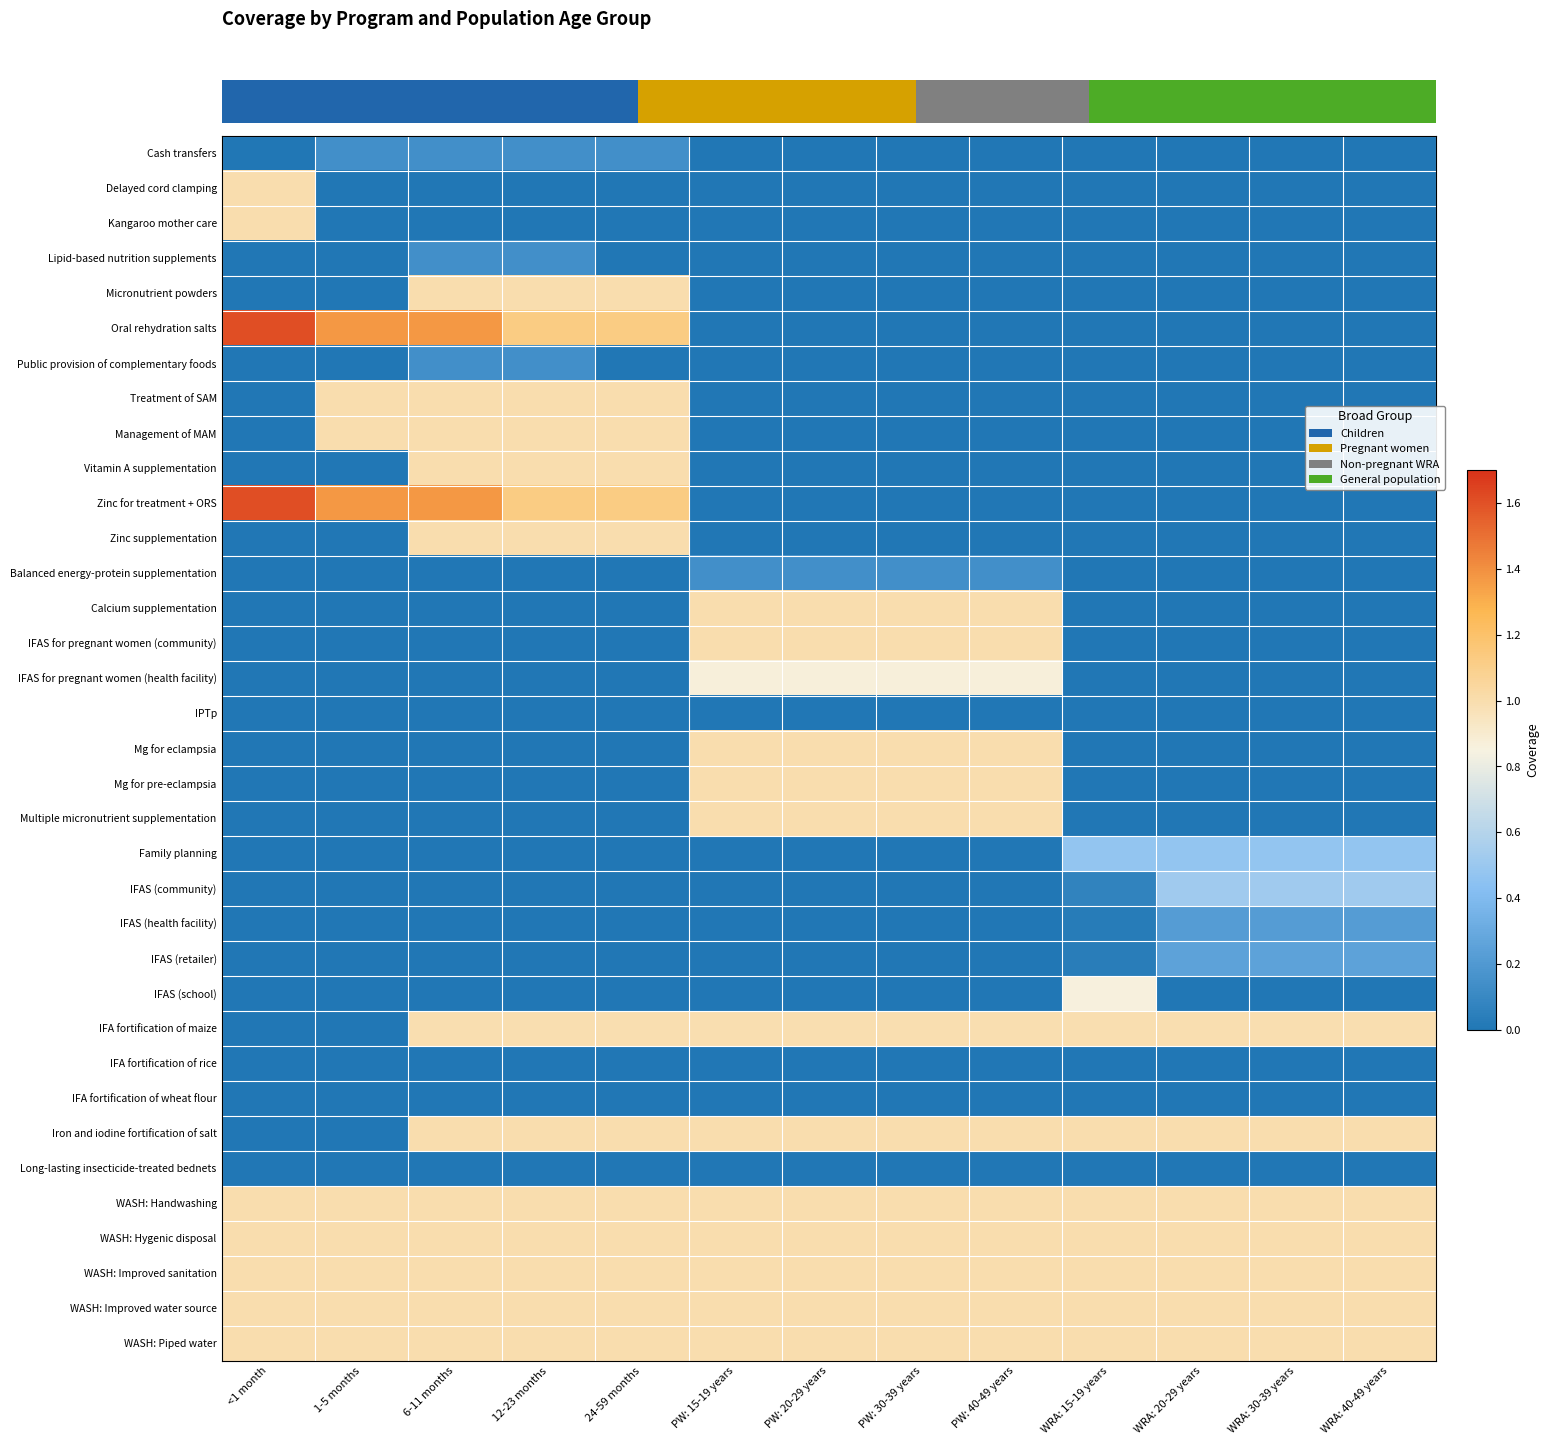

Reading left to right, extract all data points from this chart.

row_0: <1 month=0.0	1-5 months=0.1	6-11 months=0.1	12-23 months=0.1	24-59 months=0.1	PW: 15-19 years=0.0	PW: 20-29 years=0.0	PW: 30-39 years=0.0	PW: 40-49 years=0.0	WRA: 15-19 years=0.0	WRA: 20-29 years=0.0	WRA: 30-39 years=0.0	WRA: 40-49 years=0.0
row_1: <1 month=1.0	1-5 months=0.0	6-11 months=0.0	12-23 months=0.0	24-59 months=0.0	PW: 15-19 years=0.0	PW: 20-29 years=0.0	PW: 30-39 years=0.0	PW: 40-49 years=0.0	WRA: 15-19 years=0.0	WRA: 20-29 years=0.0	WRA: 30-39 years=0.0	WRA: 40-49 years=0.0
row_2: <1 month=1.0	1-5 months=0.0	6-11 months=0.0	12-23 months=0.0	24-59 months=0.0	PW: 15-19 years=0.0	PW: 20-29 years=0.0	PW: 30-39 years=0.0	PW: 40-49 years=0.0	WRA: 15-19 years=0.0	WRA: 20-29 years=0.0	WRA: 30-39 years=0.0	WRA: 40-49 years=0.0
row_3: <1 month=0.0	1-5 months=0.0	6-11 months=0.1	12-23 months=0.1	24-59 months=0.0	PW: 15-19 years=0.0	PW: 20-29 years=0.0	PW: 30-39 years=0.0	PW: 40-49 years=0.0	WRA: 15-19 years=0.0	WRA: 20-29 years=0.0	WRA: 30-39 years=0.0	WRA: 40-49 years=0.0
row_4: <1 month=0.0	1-5 months=0.0	6-11 months=1.0	12-23 months=1.0	24-59 months=1.0	PW: 15-19 years=0.0	PW: 20-29 years=0.0	PW: 30-39 years=0.0	PW: 40-49 years=0.0	WRA: 15-19 years=0.0	WRA: 20-29 years=0.0	WRA: 30-39 years=0.0	WRA: 40-49 years=0.0
row_5: <1 month=1.6	1-5 months=1.4	6-11 months=1.4	12-23 months=1.1	24-59 months=1.1	PW: 15-19 years=0.0	PW: 20-29 years=0.0	PW: 30-39 years=0.0	PW: 40-49 years=0.0	WRA: 15-19 years=0.0	WRA: 20-29 years=0.0	WRA: 30-39 years=0.0	WRA: 40-49 years=0.0
row_6: <1 month=0.0	1-5 months=0.0	6-11 months=0.1	12-23 months=0.1	24-59 months=0.0	PW: 15-19 years=0.0	PW: 20-29 years=0.0	PW: 30-39 years=0.0	PW: 40-49 years=0.0	WRA: 15-19 years=0.0	WRA: 20-29 years=0.0	WRA: 30-39 years=0.0	WRA: 40-49 years=0.0
row_7: <1 month=0.0	1-5 months=1.0	6-11 months=1.0	12-23 months=1.0	24-59 months=1.0	PW: 15-19 years=0.0	PW: 20-29 years=0.0	PW: 30-39 years=0.0	PW: 40-49 years=0.0	WRA: 15-19 years=0.0	WRA: 20-29 years=0.0	WRA: 30-39 years=0.0	WRA: 40-49 years=0.0
row_8: <1 month=0.0	1-5 months=1.0	6-11 months=1.0	12-23 months=1.0	24-59 months=1.0	PW: 15-19 years=0.0	PW: 20-29 years=0.0	PW: 30-39 years=0.0	PW: 40-49 years=0.0	WRA: 15-19 years=0.0	WRA: 20-29 years=0.0	WRA: 30-39 years=0.0	WRA: 40-49 years=0.0
row_9: <1 month=0.0	1-5 months=0.0	6-11 months=1.0	12-23 months=1.0	24-59 months=1.0	PW: 15-19 years=0.0	PW: 20-29 years=0.0	PW: 30-39 years=0.0	PW: 40-49 years=0.0	WRA: 15-19 years=0.0	WRA: 20-29 years=0.0	WRA: 30-39 years=0.0	WRA: 40-49 years=0.0
row_10: <1 month=1.6	1-5 months=1.4	6-11 months=1.4	12-23 months=1.1	24-59 months=1.1	PW: 15-19 years=0.0	PW: 20-29 years=0.0	PW: 30-39 years=0.0	PW: 40-49 years=0.0	WRA: 15-19 years=0.0	WRA: 20-29 years=0.0	WRA: 30-39 years=0.0	WRA: 40-49 years=0.0
row_11: <1 month=0.0	1-5 months=0.0	6-11 months=1.0	12-23 months=1.0	24-59 months=1.0	PW: 15-19 years=0.0	PW: 20-29 years=0.0	PW: 30-39 years=0.0	PW: 40-49 years=0.0	WRA: 15-19 years=0.0	WRA: 20-29 years=0.0	WRA: 30-39 years=0.0	WRA: 40-49 years=0.0
row_12: <1 month=0.0	1-5 months=0.0	6-11 months=0.0	12-23 months=0.0	24-59 months=0.0	PW: 15-19 years=0.1	PW: 20-29 years=0.1	PW: 30-39 years=0.1	PW: 40-49 years=0.1	WRA: 15-19 years=0.0	WRA: 20-29 years=0.0	WRA: 30-39 years=0.0	WRA: 40-49 years=0.0
row_13: <1 month=0.0	1-5 months=0.0	6-11 months=0.0	12-23 months=0.0	24-59 months=0.0	PW: 15-19 years=1.0	PW: 20-29 years=1.0	PW: 30-39 years=1.0	PW: 40-49 years=1.0	WRA: 15-19 years=0.0	WRA: 20-29 years=0.0	WRA: 30-39 years=0.0	WRA: 40-49 years=0.0
row_14: <1 month=0.0	1-5 months=0.0	6-11 months=0.0	12-23 months=0.0	24-59 months=0.0	PW: 15-19 years=1.0	PW: 20-29 years=1.0	PW: 30-39 years=1.0	PW: 40-49 years=1.0	WRA: 15-19 years=0.0	WRA: 20-29 years=0.0	WRA: 30-39 years=0.0	WRA: 40-49 years=0.0
row_15: <1 month=0.0	1-5 months=0.0	6-11 months=0.0	12-23 months=0.0	24-59 months=0.0	PW: 15-19 years=0.9	PW: 20-29 years=0.9	PW: 30-39 years=0.9	PW: 40-49 years=0.9	WRA: 15-19 years=0.0	WRA: 20-29 years=0.0	WRA: 30-39 years=0.0	WRA: 40-49 years=0.0
row_16: <1 month=0.0	1-5 months=0.0	6-11 months=0.0	12-23 months=0.0	24-59 months=0.0	PW: 15-19 years=0.0	PW: 20-29 years=0.0	PW: 30-39 years=0.0	PW: 40-49 years=0.0	WRA: 15-19 years=0.0	WRA: 20-29 years=0.0	WRA: 30-39 years=0.0	WRA: 40-49 years=0.0
row_17: <1 month=0.0	1-5 months=0.0	6-11 months=0.0	12-23 months=0.0	24-59 months=0.0	PW: 15-19 years=1.0	PW: 20-29 years=1.0	PW: 30-39 years=1.0	PW: 40-49 years=1.0	WRA: 15-19 years=0.0	WRA: 20-29 years=0.0	WRA: 30-39 years=0.0	WRA: 40-49 years=0.0
row_18: <1 month=0.0	1-5 months=0.0	6-11 months=0.0	12-23 months=0.0	24-59 months=0.0	PW: 15-19 years=1.0	PW: 20-29 years=1.0	PW: 30-39 years=1.0	PW: 40-49 years=1.0	WRA: 15-19 years=0.0	WRA: 20-29 years=0.0	WRA: 30-39 years=0.0	WRA: 40-49 years=0.0
row_19: <1 month=0.0	1-5 months=0.0	6-11 months=0.0	12-23 months=0.0	24-59 months=0.0	PW: 15-19 years=1.0	PW: 20-29 years=1.0	PW: 30-39 years=1.0	PW: 40-49 years=1.0	WRA: 15-19 years=0.0	WRA: 20-29 years=0.0	WRA: 30-39 years=0.0	WRA: 40-49 years=0.0
row_20: <1 month=0.0	1-5 months=0.0	6-11 months=0.0	12-23 months=0.0	24-59 months=0.0	PW: 15-19 years=0.0	PW: 20-29 years=0.0	PW: 30-39 years=0.0	PW: 40-49 years=0.0	WRA: 15-19 years=0.5	WRA: 20-29 years=0.5	WRA: 30-39 years=0.5	WRA: 40-49 years=0.5
row_21: <1 month=0.0	1-5 months=0.0	6-11 months=0.0	12-23 months=0.0	24-59 months=0.0	PW: 15-19 years=0.0	PW: 20-29 years=0.0	PW: 30-39 years=0.0	PW: 40-49 years=0.0	WRA: 15-19 years=0.1	WRA: 20-29 years=0.5	WRA: 30-39 years=0.5	WRA: 40-49 years=0.5
row_22: <1 month=0.0	1-5 months=0.0	6-11 months=0.0	12-23 months=0.0	24-59 months=0.0	PW: 15-19 years=0.0	PW: 20-29 years=0.0	PW: 30-39 years=0.0	PW: 40-49 years=0.0	WRA: 15-19 years=0.0	WRA: 20-29 years=0.2	WRA: 30-39 years=0.2	WRA: 40-49 years=0.2
row_23: <1 month=0.0	1-5 months=0.0	6-11 months=0.0	12-23 months=0.0	24-59 months=0.0	PW: 15-19 years=0.0	PW: 20-29 years=0.0	PW: 30-39 years=0.0	PW: 40-49 years=0.0	WRA: 15-19 years=0.0	WRA: 20-29 years=0.3	WRA: 30-39 years=0.3	WRA: 40-49 years=0.3
row_24: <1 month=0.0	1-5 months=0.0	6-11 months=0.0	12-23 months=0.0	24-59 months=0.0	PW: 15-19 years=0.0	PW: 20-29 years=0.0	PW: 30-39 years=0.0	PW: 40-49 years=0.0	WRA: 15-19 years=0.9	WRA: 20-29 years=0.0	WRA: 30-39 years=0.0	WRA: 40-49 years=0.0
row_25: <1 month=0.0	1-5 months=0.0	6-11 months=1.0	12-23 months=1.0	24-59 months=1.0	PW: 15-19 years=1.0	PW: 20-29 years=1.0	PW: 30-39 years=1.0	PW: 40-49 years=1.0	WRA: 15-19 years=1.0	WRA: 20-29 years=1.0	WRA: 30-39 years=1.0	WRA: 40-49 years=1.0
row_26: <1 month=0.0	1-5 months=0.0	6-11 months=0.0	12-23 months=0.0	24-59 months=0.0	PW: 15-19 years=0.0	PW: 20-29 years=0.0	PW: 30-39 years=0.0	PW: 40-49 years=0.0	WRA: 15-19 years=0.0	WRA: 20-29 years=0.0	WRA: 30-39 years=0.0	WRA: 40-49 years=0.0
row_27: <1 month=0.0	1-5 months=0.0	6-11 months=0.0	12-23 months=0.0	24-59 months=0.0	PW: 15-19 years=0.0	PW: 20-29 years=0.0	PW: 30-39 years=0.0	PW: 40-49 years=0.0	WRA: 15-19 years=0.0	WRA: 20-29 years=0.0	WRA: 30-39 years=0.0	WRA: 40-49 years=0.0
row_28: <1 month=0.0	1-5 months=0.0	6-11 months=1.0	12-23 months=1.0	24-59 months=1.0	PW: 15-19 years=1.0	PW: 20-29 years=1.0	PW: 30-39 years=1.0	PW: 40-49 years=1.0	WRA: 15-19 years=1.0	WRA: 20-29 years=1.0	WRA: 30-39 years=1.0	WRA: 40-49 years=1.0
row_29: <1 month=0.0	1-5 months=0.0	6-11 months=0.0	12-23 months=0.0	24-59 months=0.0	PW: 15-19 years=0.0	PW: 20-29 years=0.0	PW: 30-39 years=0.0	PW: 40-49 years=0.0	WRA: 15-19 years=0.0	WRA: 20-29 years=0.0	WRA: 30-39 years=0.0	WRA: 40-49 years=0.0
row_30: <1 month=1.0	1-5 months=1.0	6-11 months=1.0	12-23 months=1.0	24-59 months=1.0	PW: 15-19 years=1.0	PW: 20-29 years=1.0	PW: 30-39 years=1.0	PW: 40-49 years=1.0	WRA: 15-19 years=1.0	WRA: 20-29 years=1.0	WRA: 30-39 years=1.0	WRA: 40-49 years=1.0
row_31: <1 month=1.0	1-5 months=1.0	6-11 months=1.0	12-23 months=1.0	24-59 months=1.0	PW: 15-19 years=1.0	PW: 20-29 years=1.0	PW: 30-39 years=1.0	PW: 40-49 years=1.0	WRA: 15-19 years=1.0	WRA: 20-29 years=1.0	WRA: 30-39 years=1.0	WRA: 40-49 years=1.0
row_32: <1 month=1.0	1-5 months=1.0	6-11 months=1.0	12-23 months=1.0	24-59 months=1.0	PW: 15-19 years=1.0	PW: 20-29 years=1.0	PW: 30-39 years=1.0	PW: 40-49 years=1.0	WRA: 15-19 years=1.0	WRA: 20-29 years=1.0	WRA: 30-39 years=1.0	WRA: 40-49 years=1.0
row_33: <1 month=1.0	1-5 months=1.0	6-11 months=1.0	12-23 months=1.0	24-59 months=1.0	PW: 15-19 years=1.0	PW: 20-29 years=1.0	PW: 30-39 years=1.0	PW: 40-49 years=1.0	WRA: 15-19 years=1.0	WRA: 20-29 years=1.0	WRA: 30-39 years=1.0	WRA: 40-49 years=1.0
row_34: <1 month=1.0	1-5 months=1.0	6-11 months=1.0	12-23 months=1.0	24-59 months=1.0	PW: 15-19 years=1.0	PW: 20-29 years=1.0	PW: 30-39 years=1.0	PW: 40-49 years=1.0	WRA: 15-19 years=1.0	WRA: 20-29 years=1.0	WRA: 30-39 years=1.0	WRA: 40-49 years=1.0